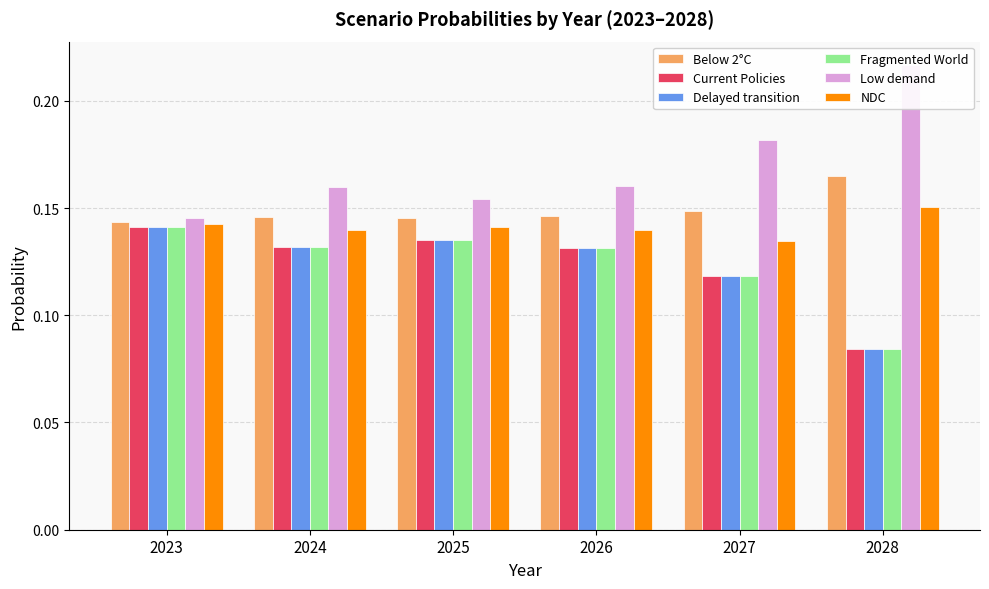

How many groups of bars are there?

6